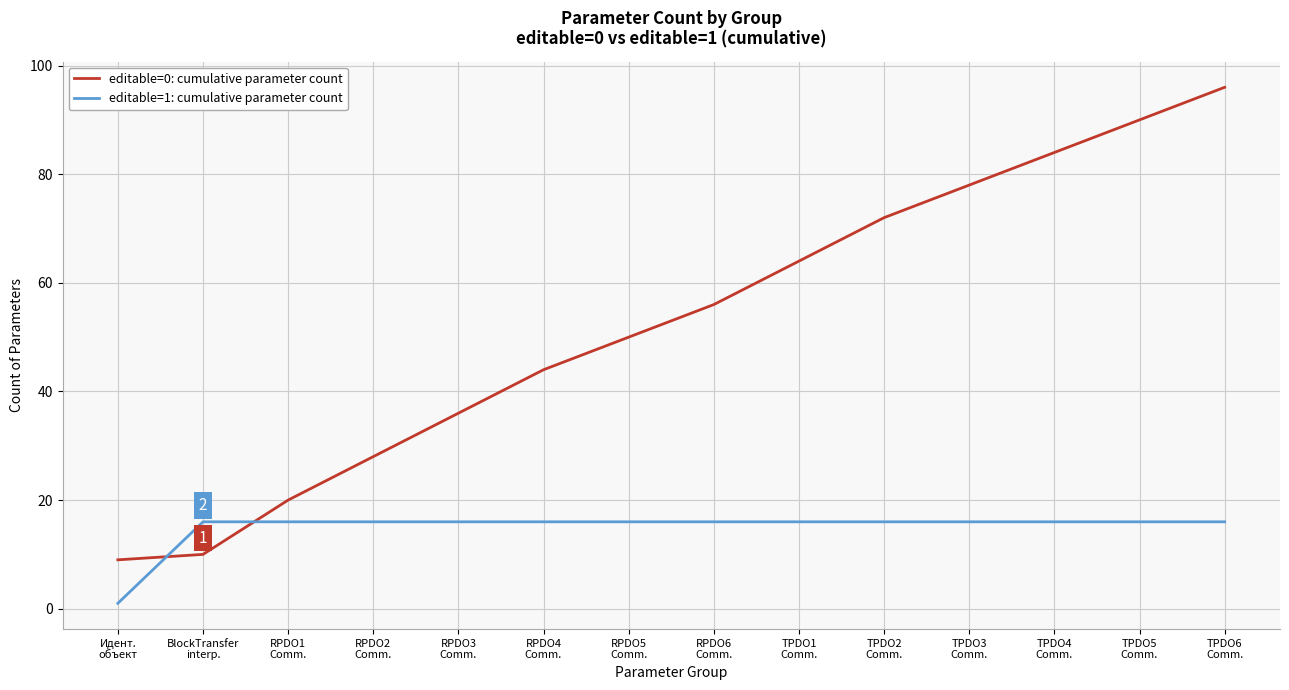

Count the number of data series in this chart.

2